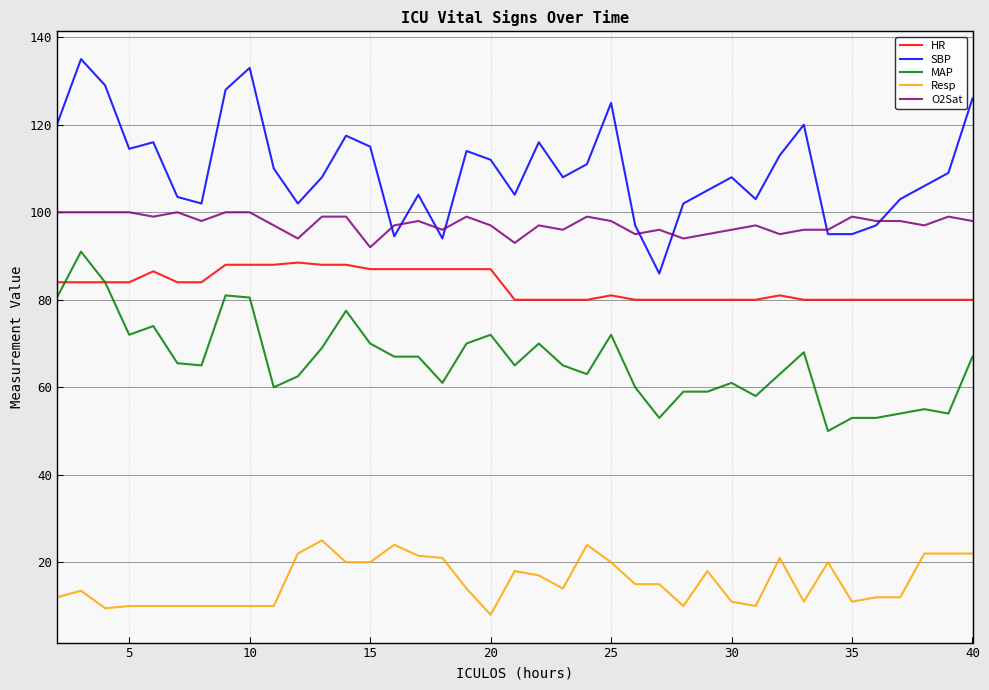

Which series has the largest range (max minus min)?

SBP